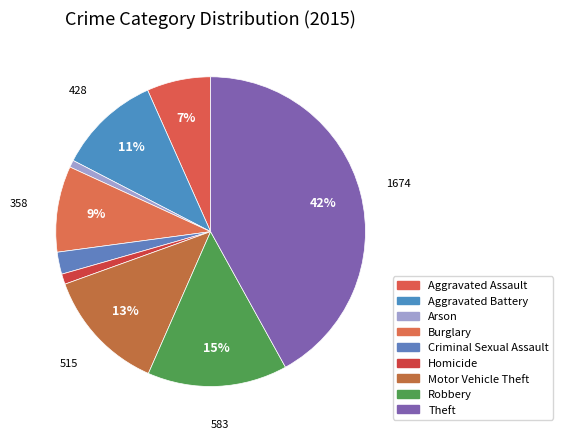

Does Homicide account for over 50% of the chart?

No